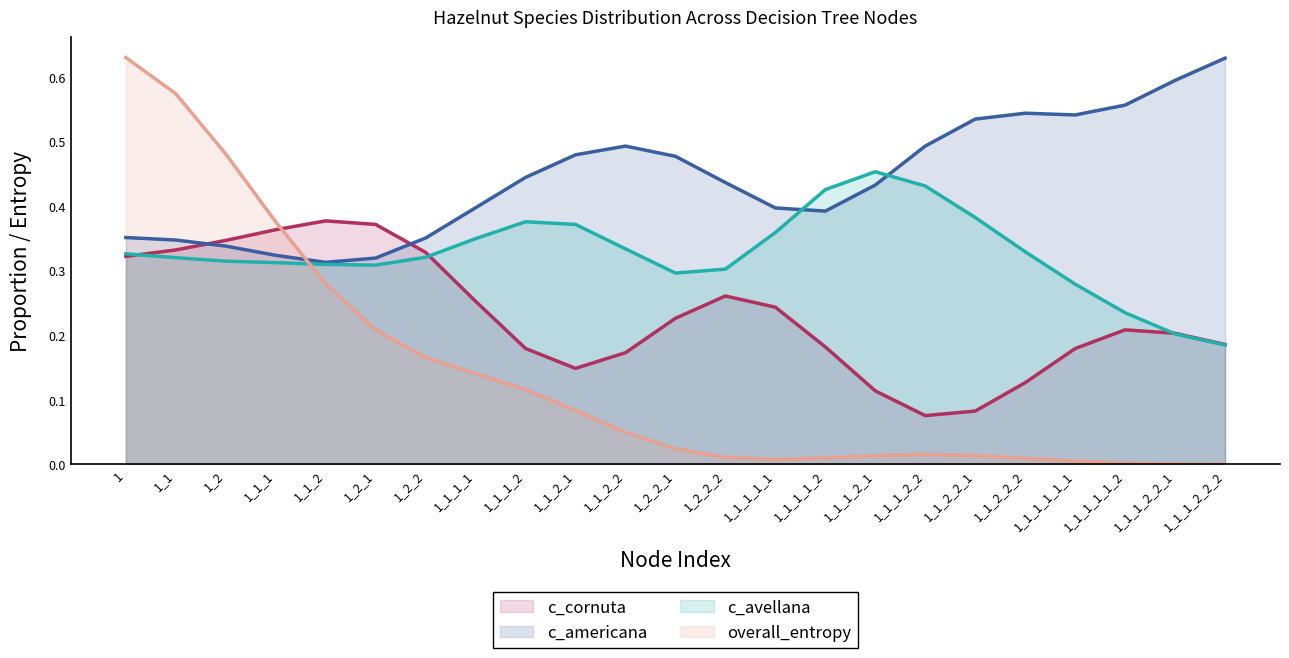

Which series has the widest spread of values?

overall_entropy